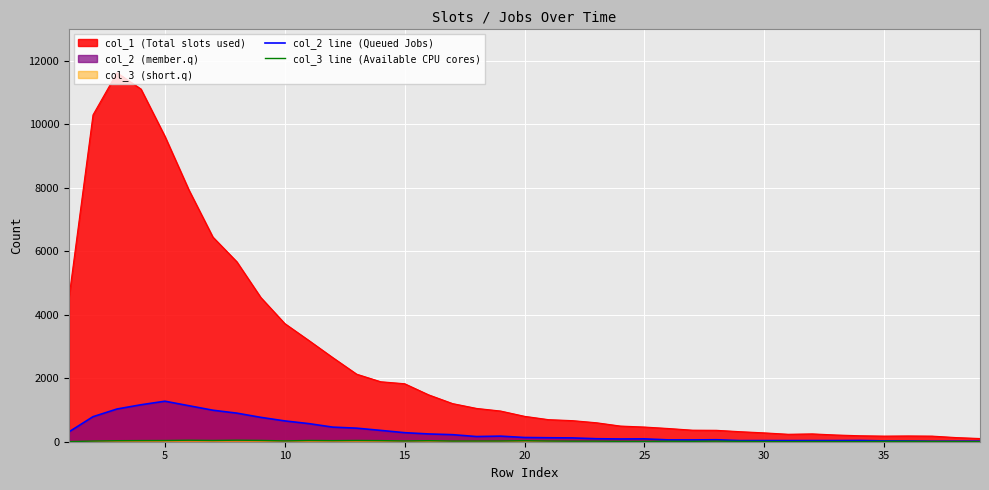

How many lines are shown in the chart?

3